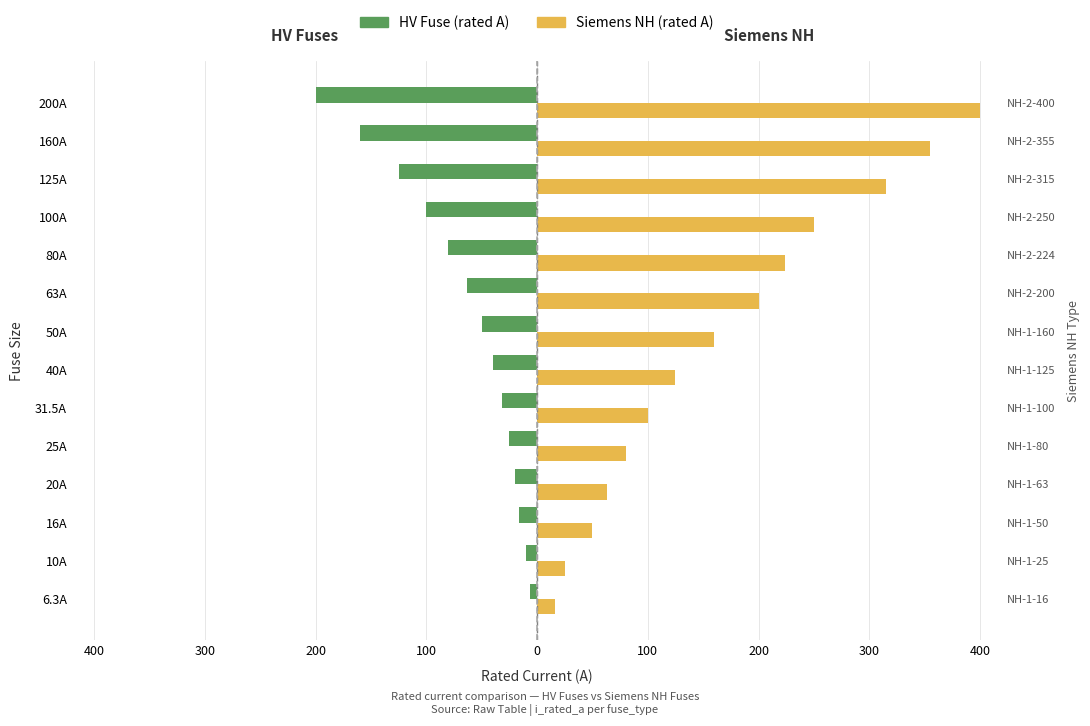

At how many categories does at least one series exceed 202?

5